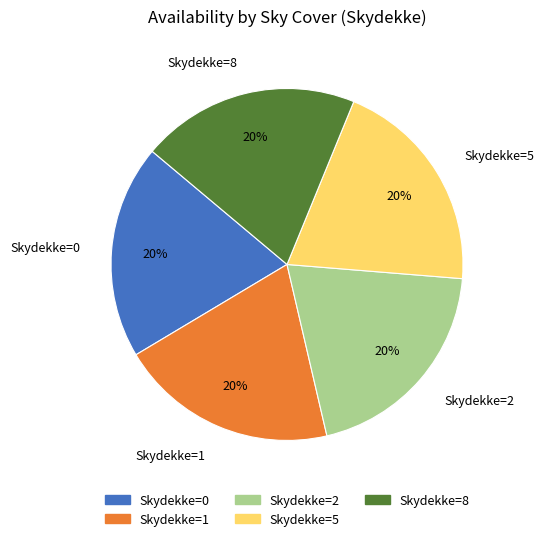

What percentage is the Skydekke=2 slice, to the nearest percent?

20%